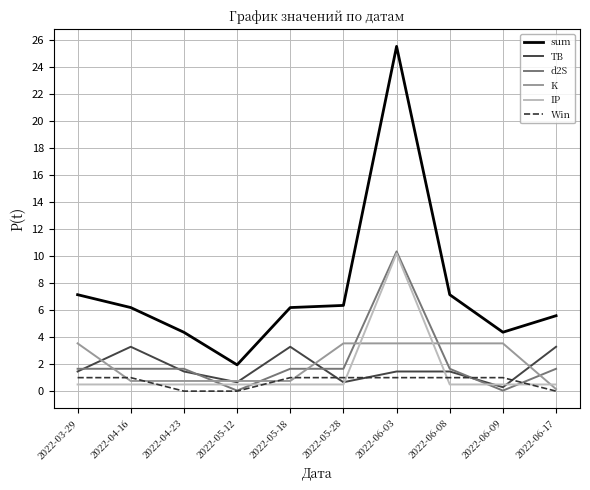

True or false: IP and sum intersect in this chart.

False